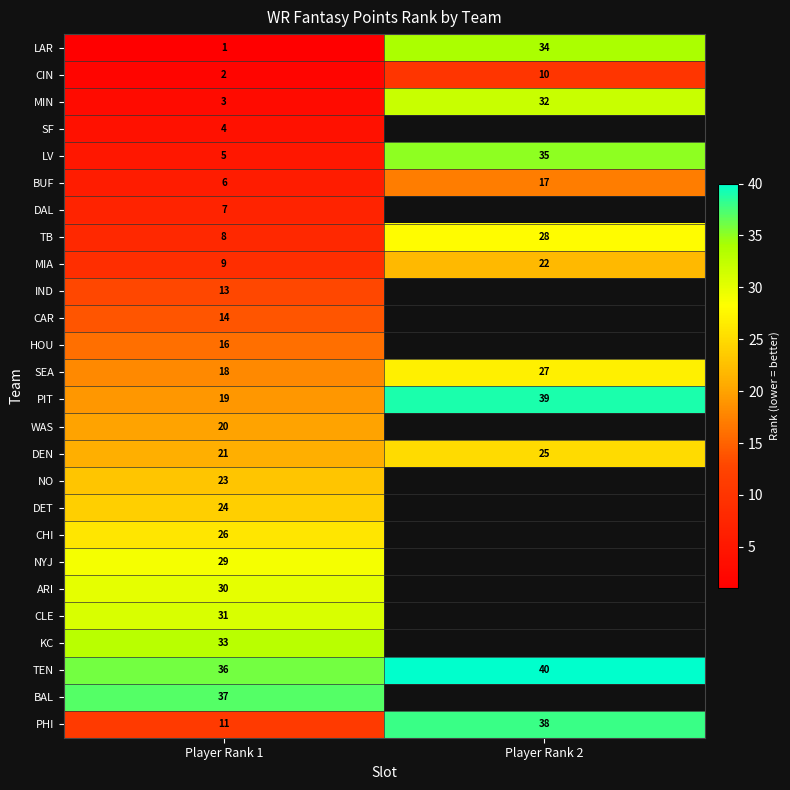

What is the highest value of the DEN series?

25